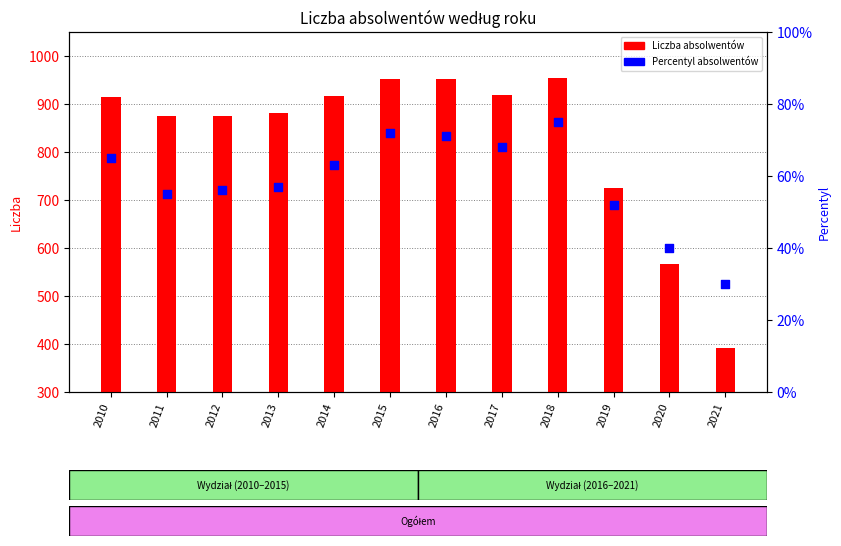

Which series has the largest total across all categories?

Liczba absolwentów